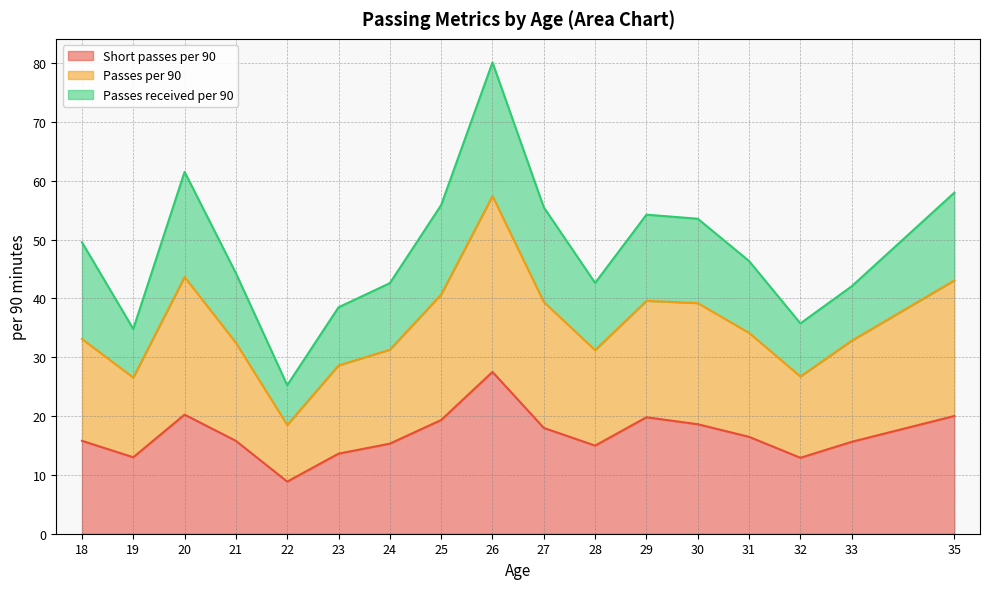

At which label does Short passes per 90 reach its minimum?

22